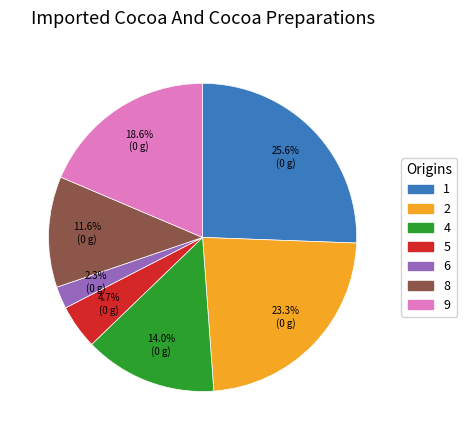

Is there any slice that represents more than half of the pie?

No